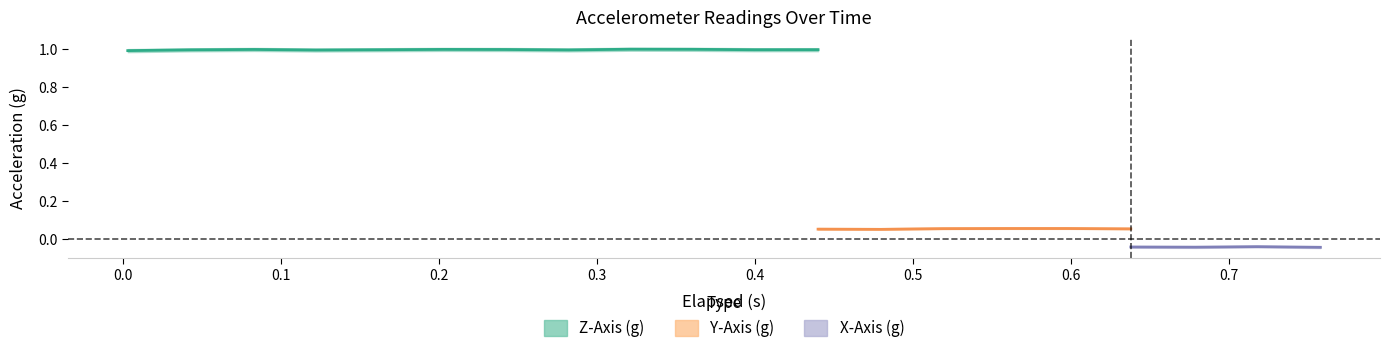

What position from the left is 7?

8